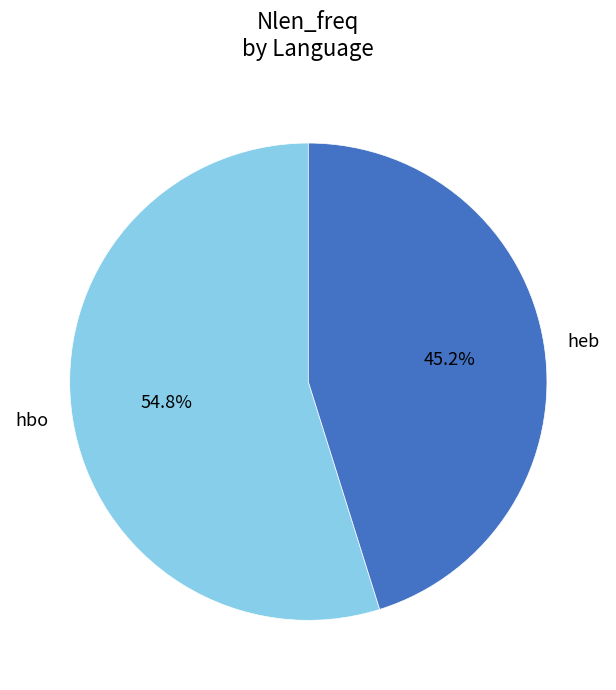

Which has a higher value, hbo or heb?

hbo